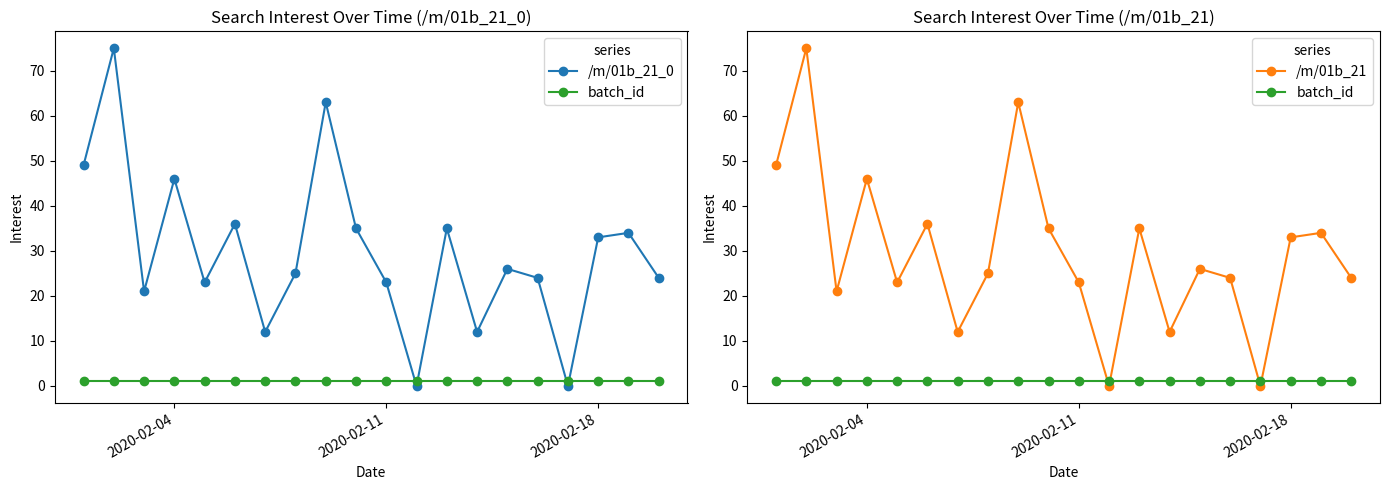

How many lines are shown in the chart?

3